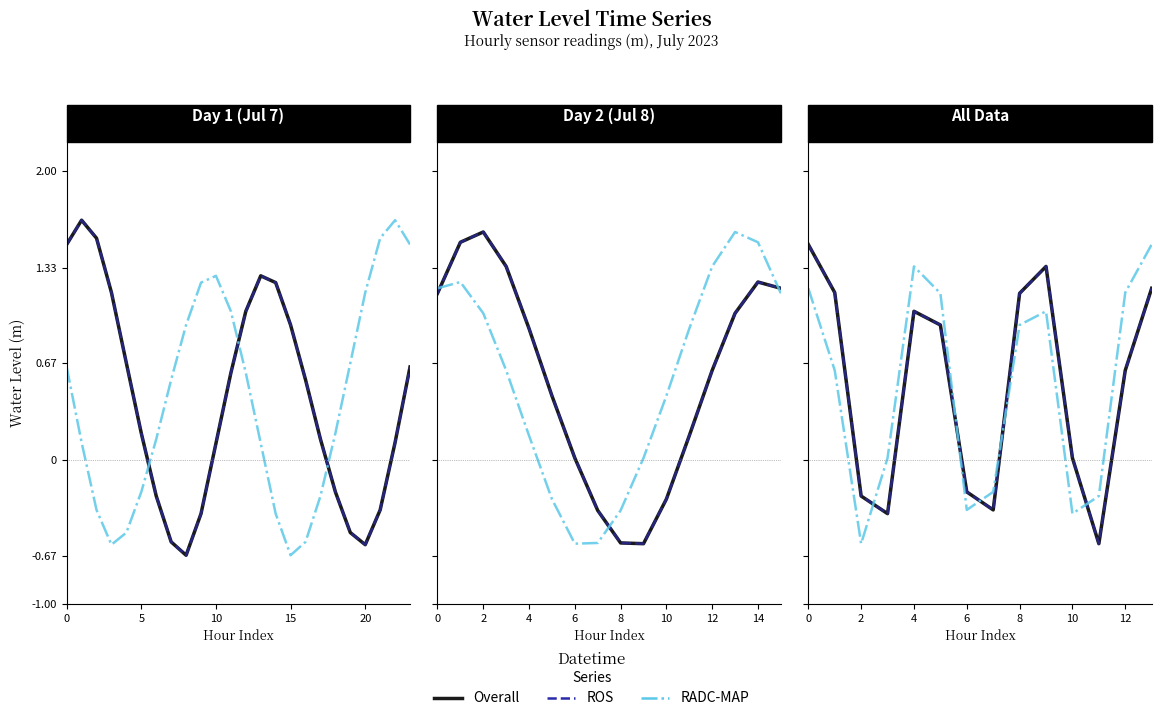

How many interior local peaks does the RADC-MAP series have?

2